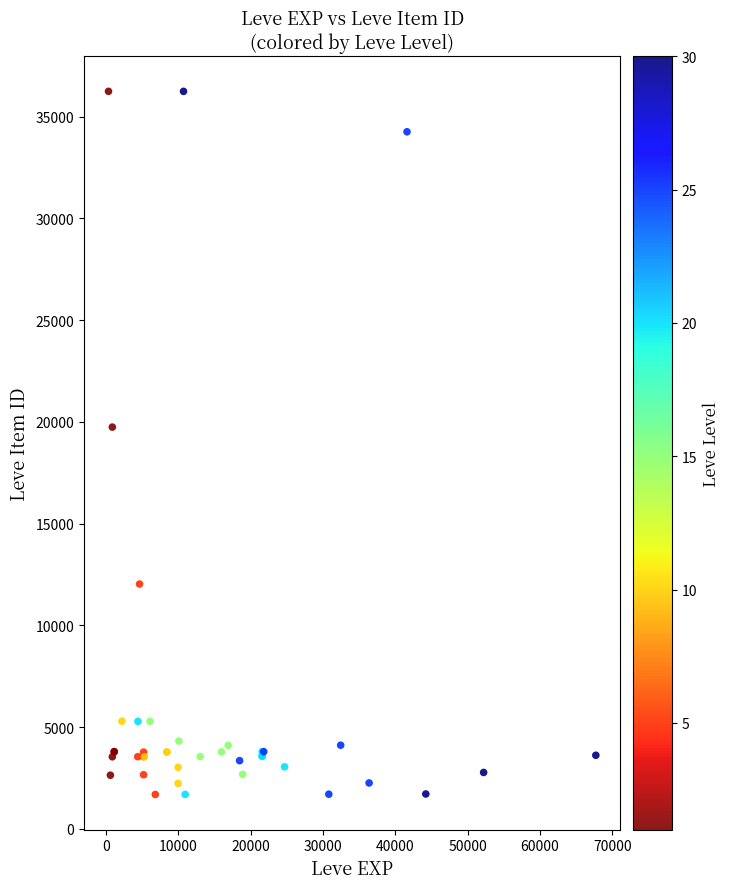

What Y value in the scatter plot is closest to 18967?

19744